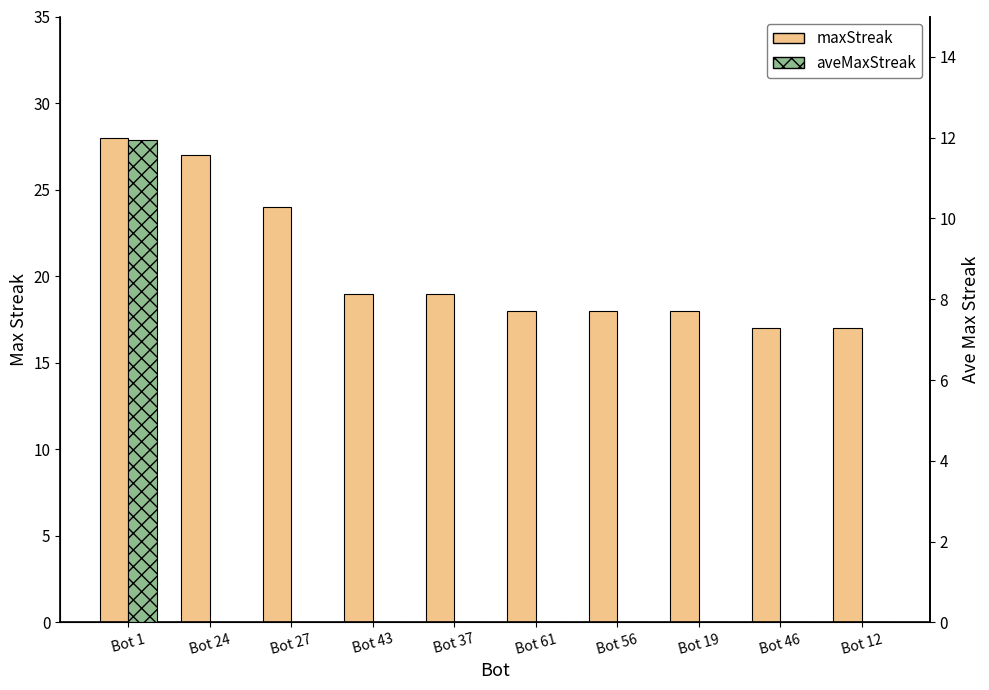

What is the greatest value displayed?

28.0